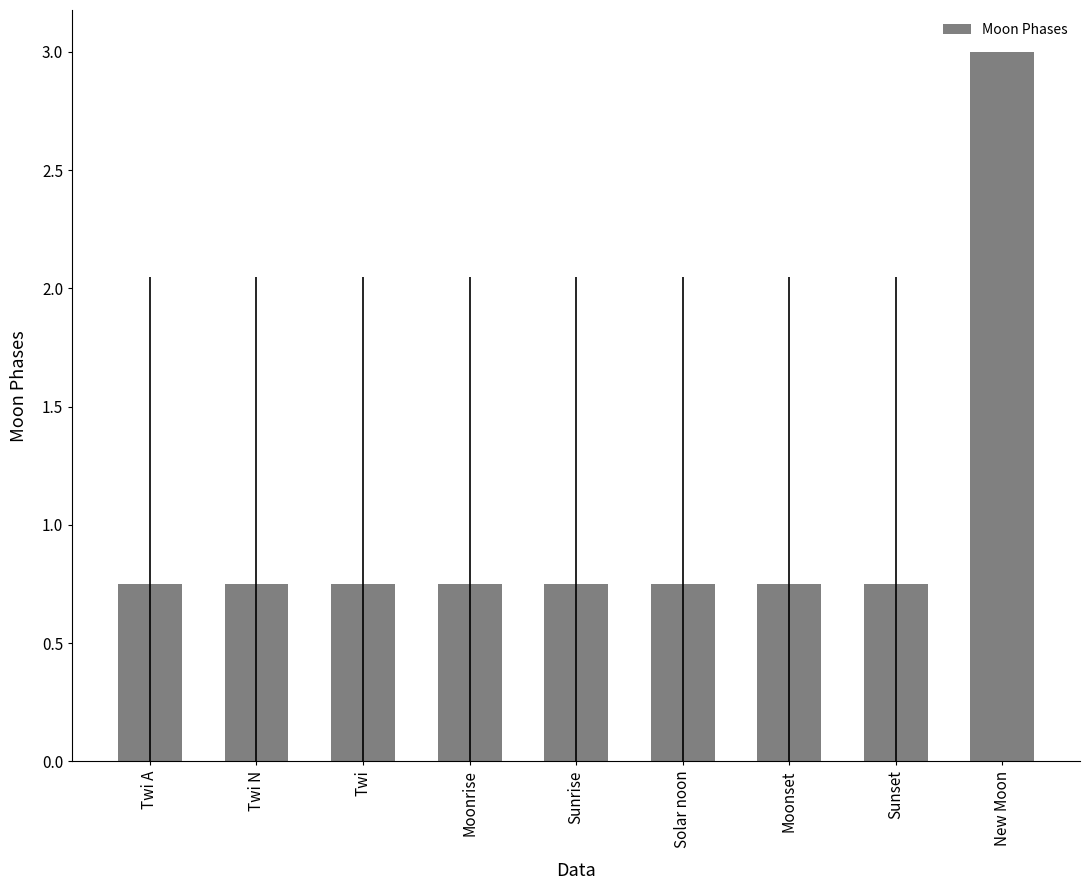

What is the average value?

1.0